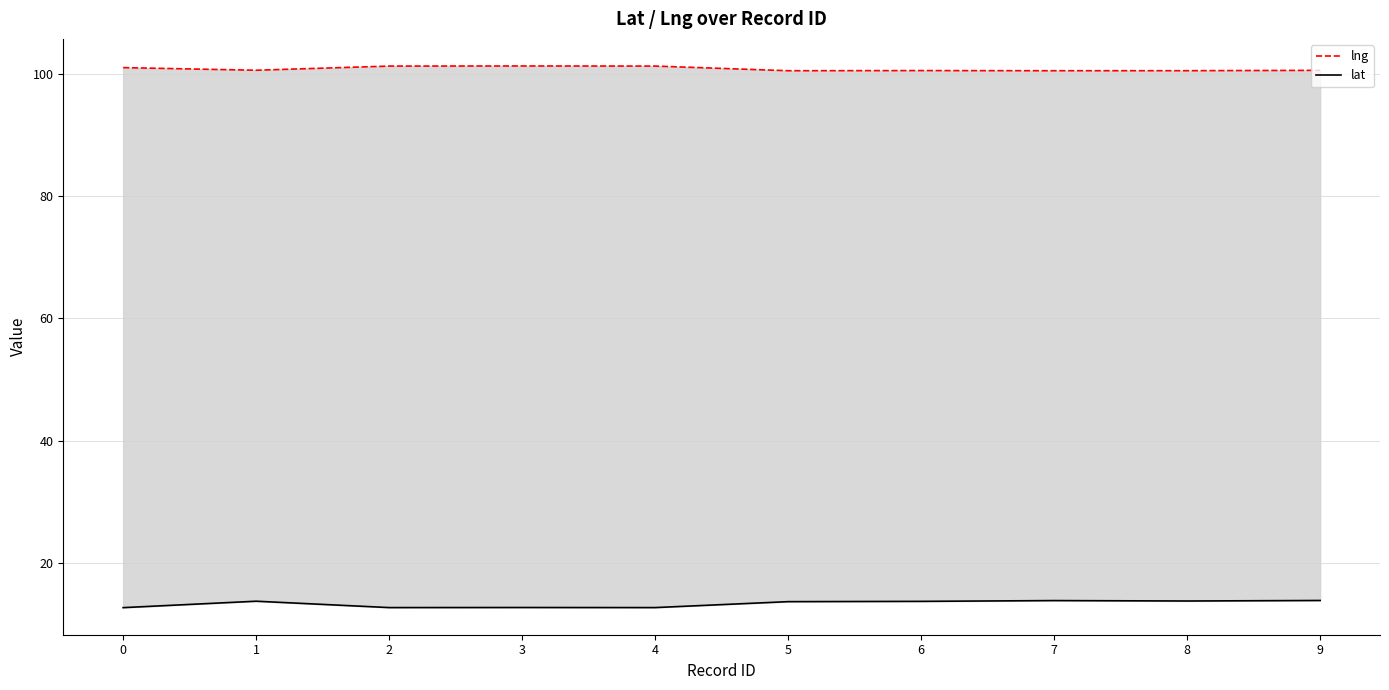

Between 0 and 5, which series saw the biggest shift?

lat